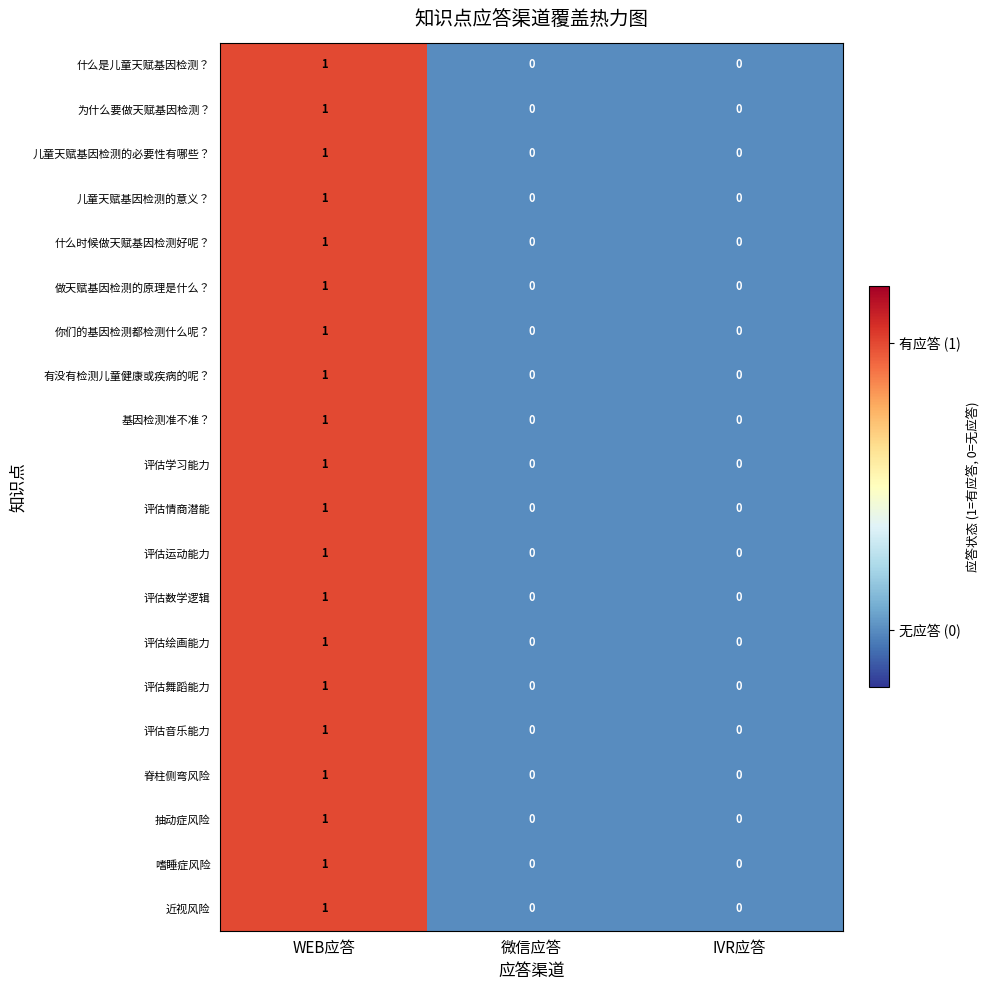

True or false: 评估绘画能力 has a value of 1 at 微信应答.

False